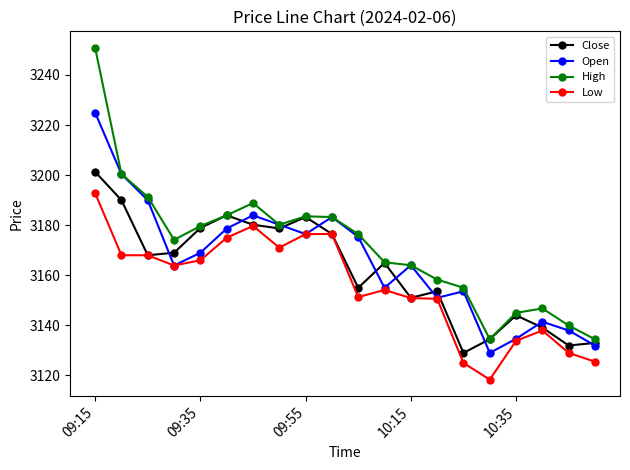

Which series has the widest spread of values?

High